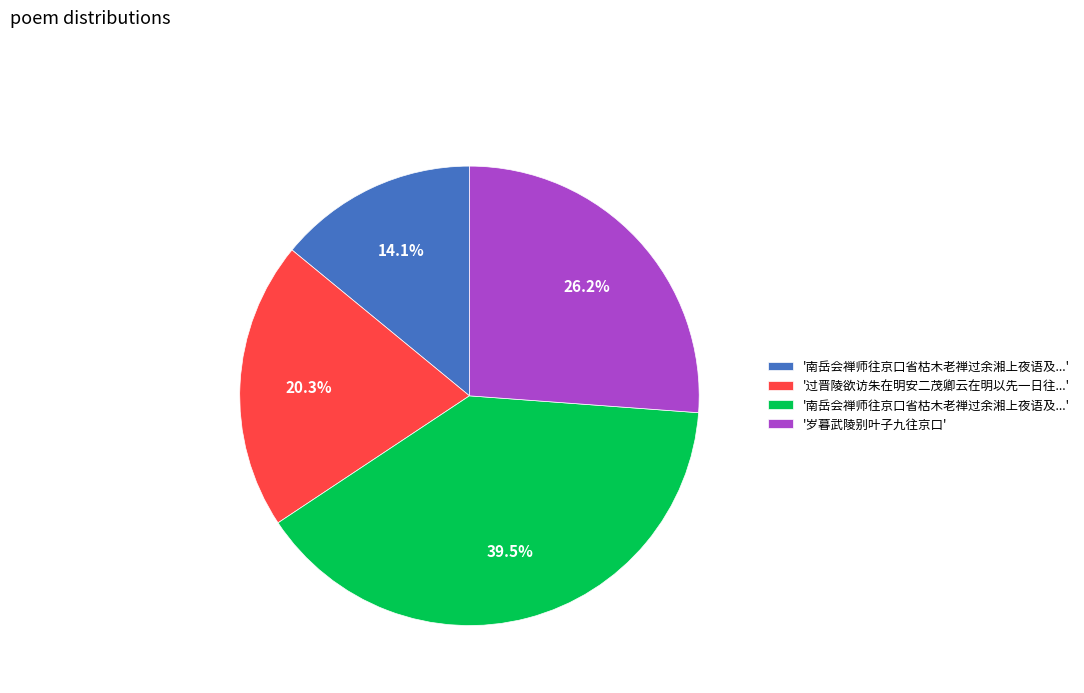

Is there any slice that represents more than half of the pie?

No